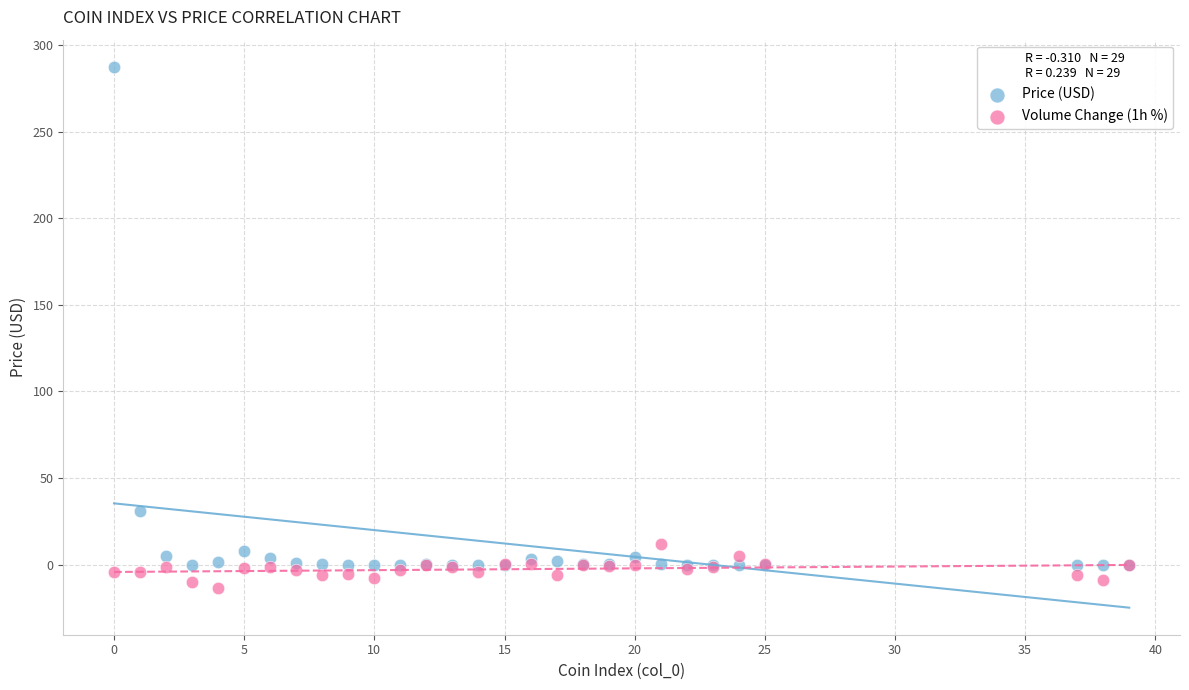

In the Price (USD) series, what Y value is closest to 143?

30.9